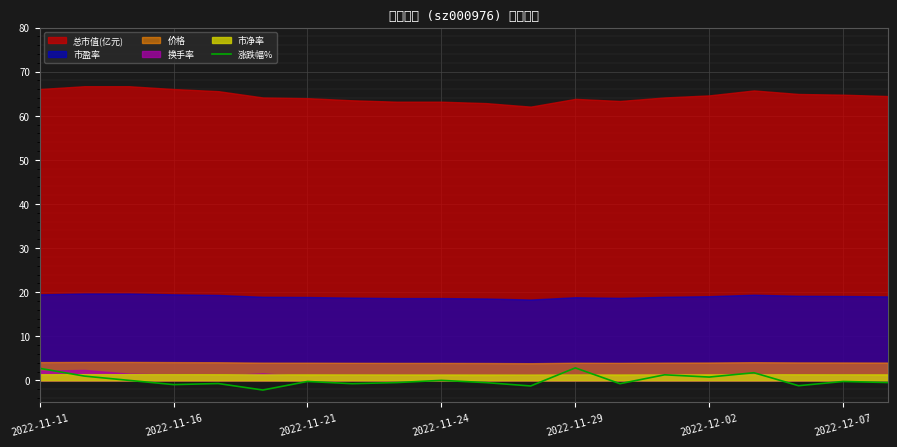

The value at 13 is -0.8. True or false?

True